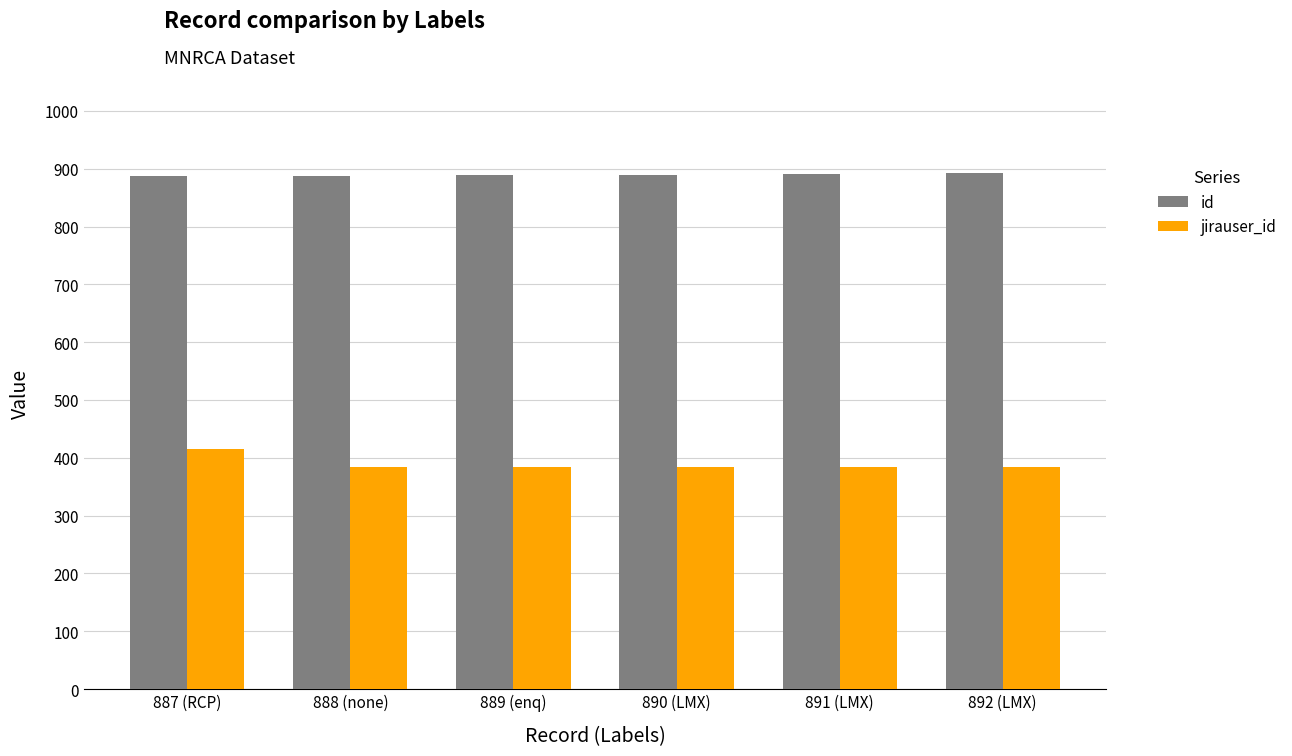

How many values in the id series are below 890?

3